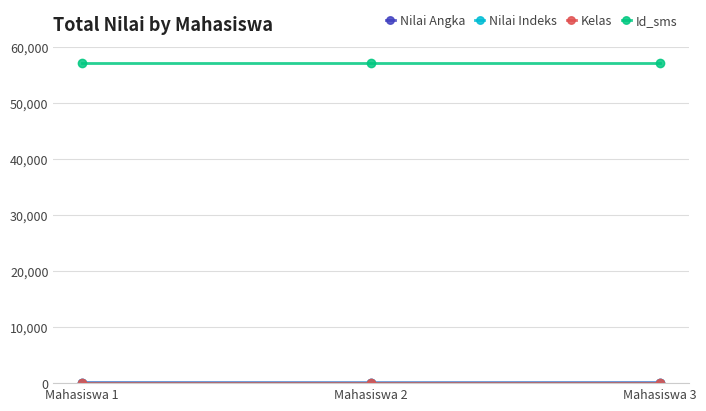

How many lines are shown in the chart?

4